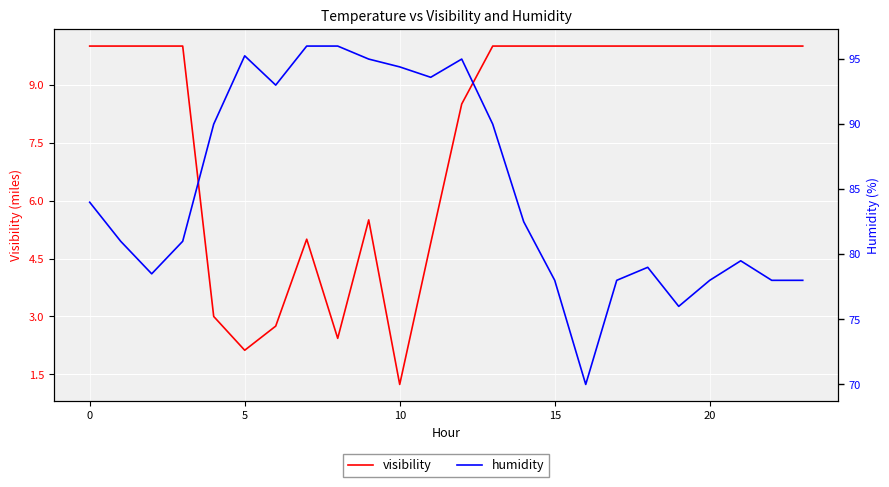

What are all the series names shown in the legend?

visibility, humidity